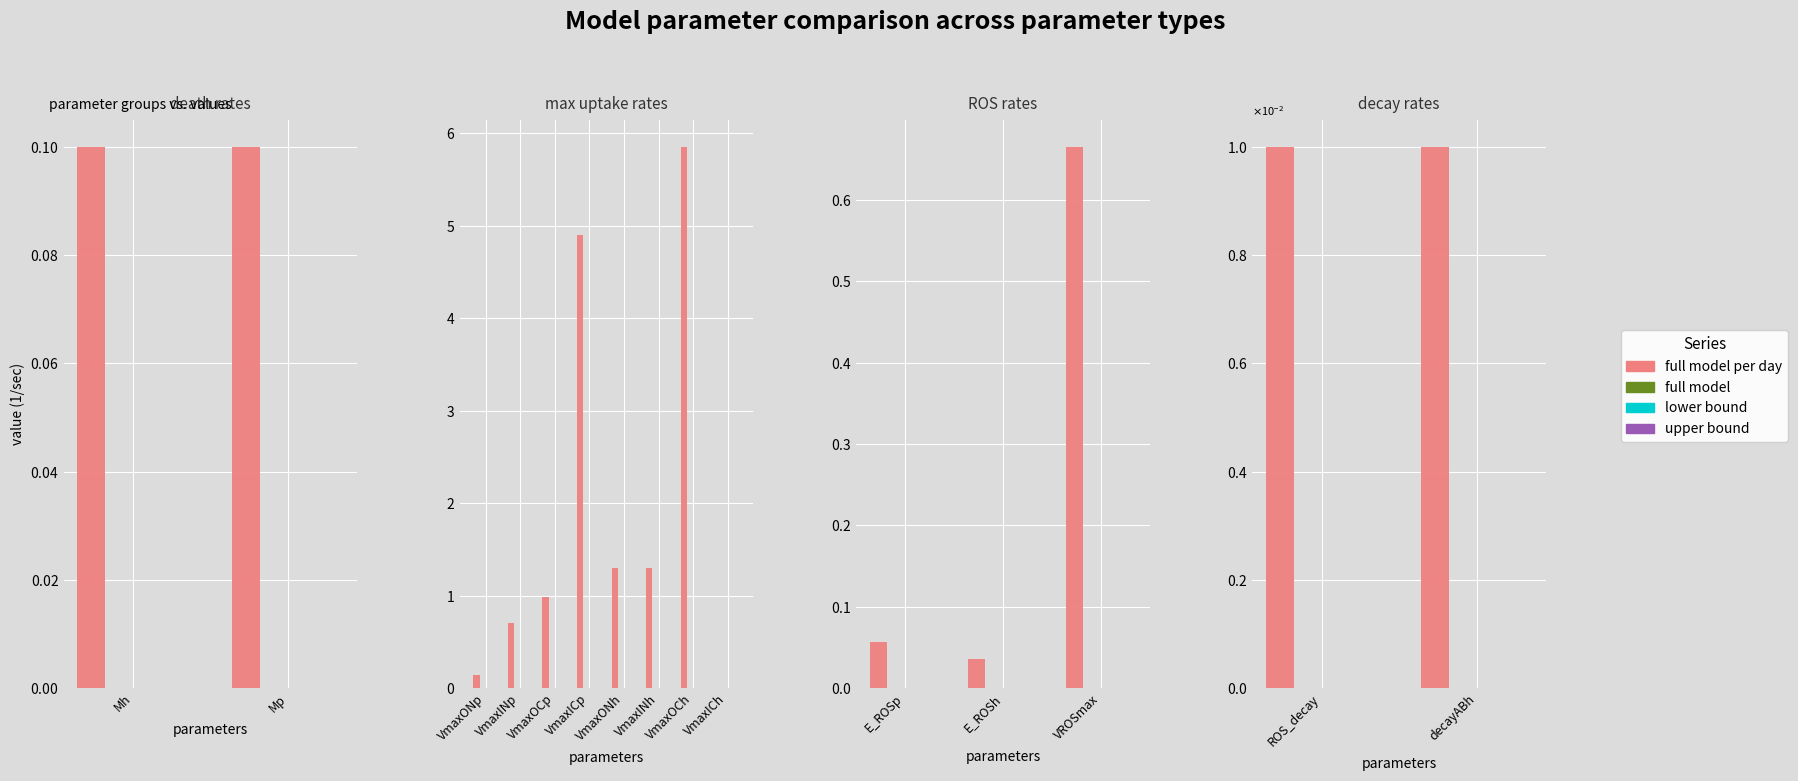

True or false: full model per day has a value of 0.0 at decayABh.

False